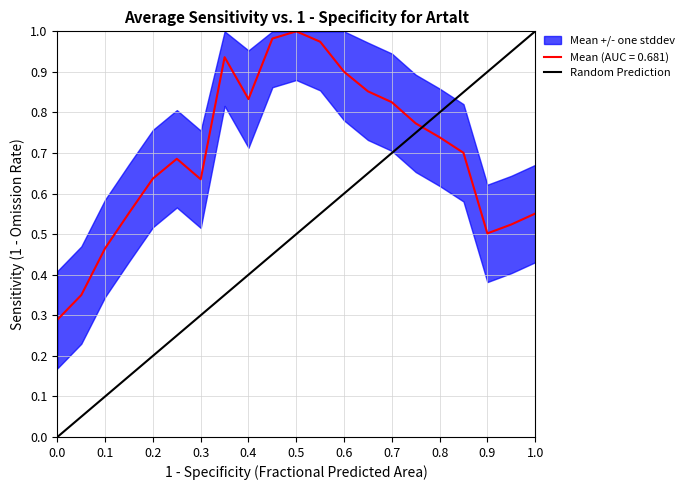

True or false: Mean (AUC = 0.681) has a value of 0.9 at 0.3.

False